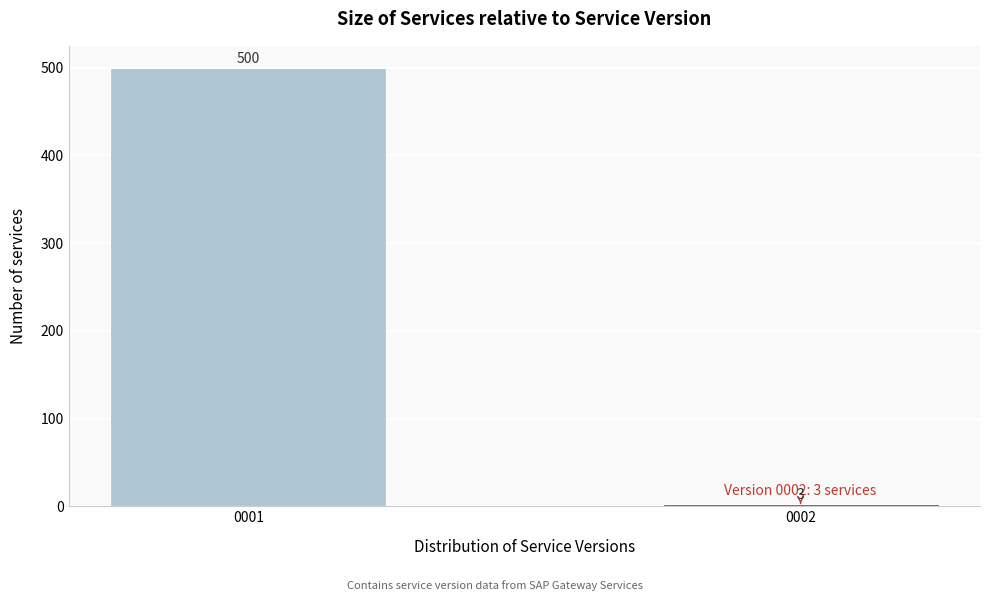

Reading left to right, list all the values displayed in this chart.

0001=500	0002=3